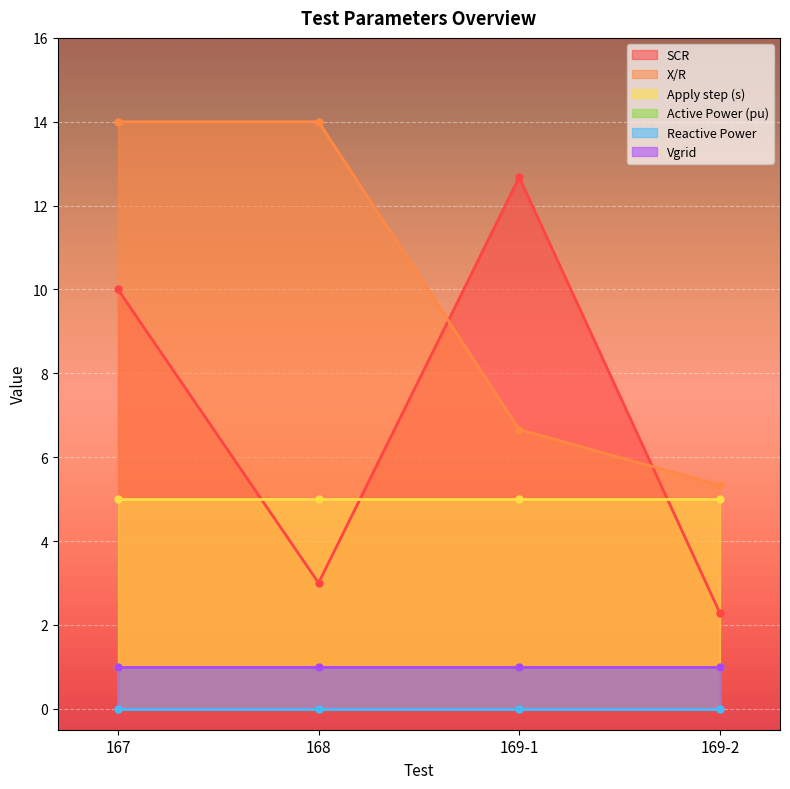

Which has a higher value, 169-1 or 169-2?

169-1